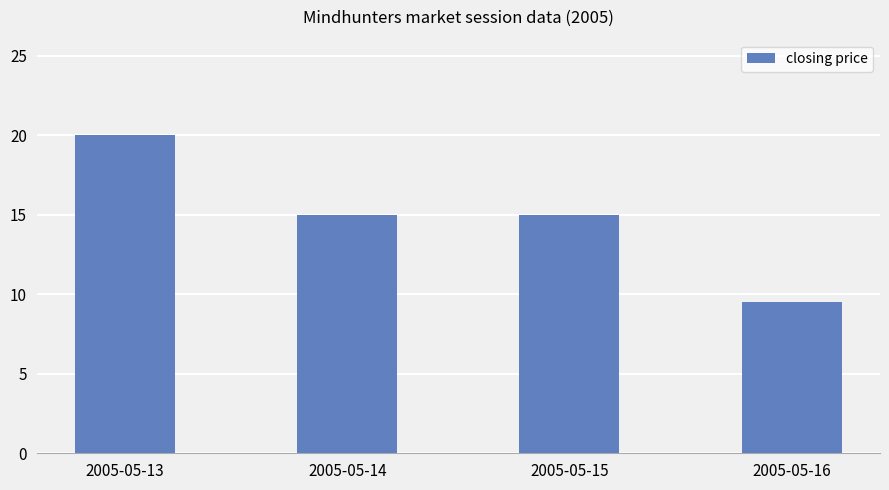

The chart shows a value of 13.6 at 2005-05-16. True or false?

False